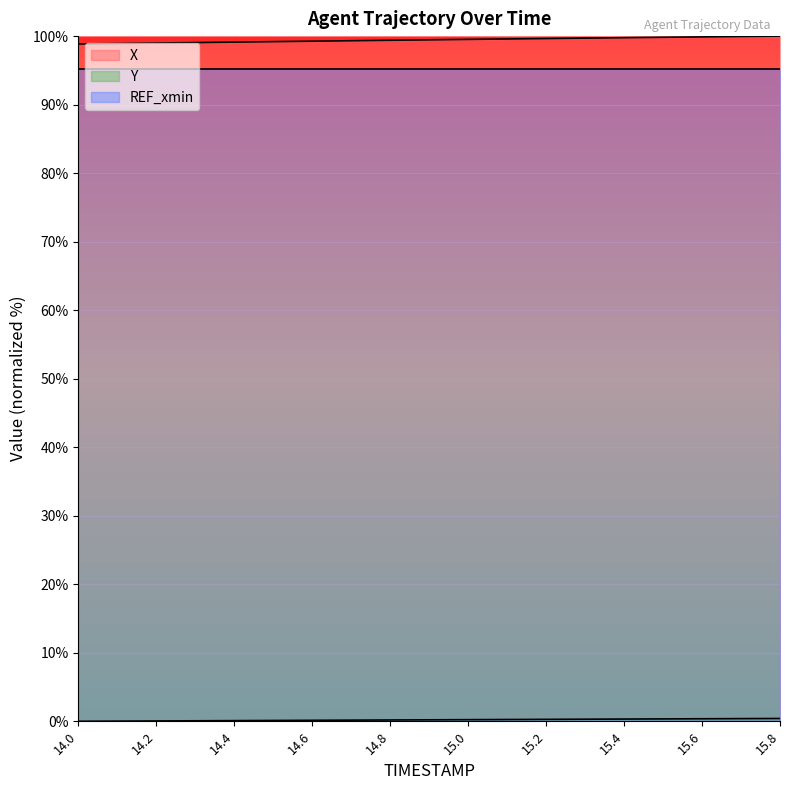

What is the minimum value for REF_xmin?

95.2